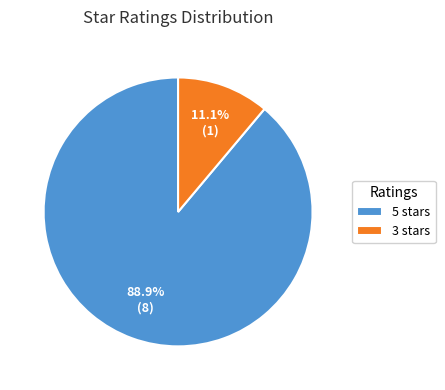

Is there a majority slice in this chart?

Yes